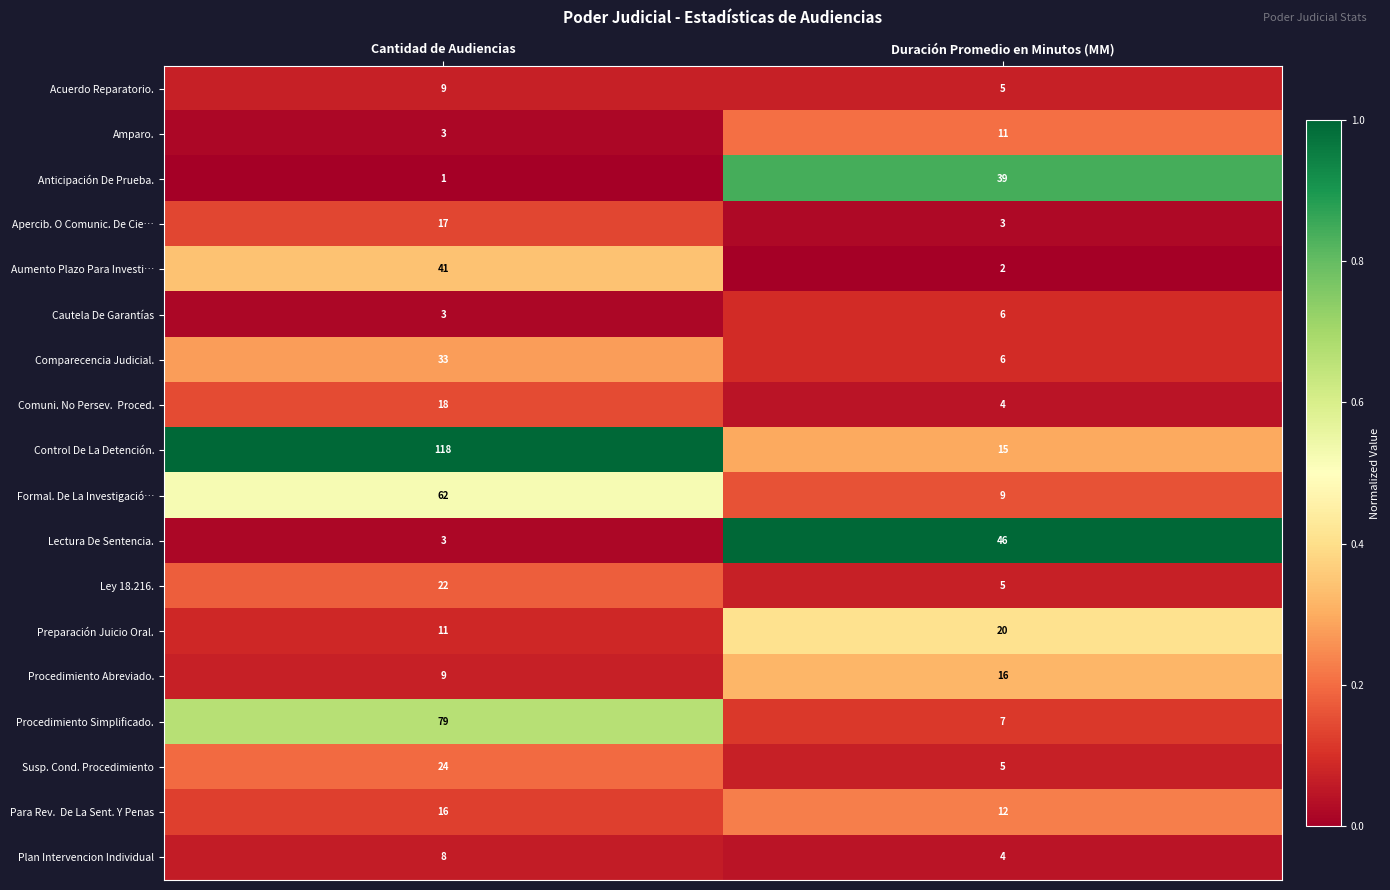

Rank the categories by Lectura De Sentencia. value from highest to lowest.

Duración Promedio en Minutos (MM), Cantidad de Audiencias